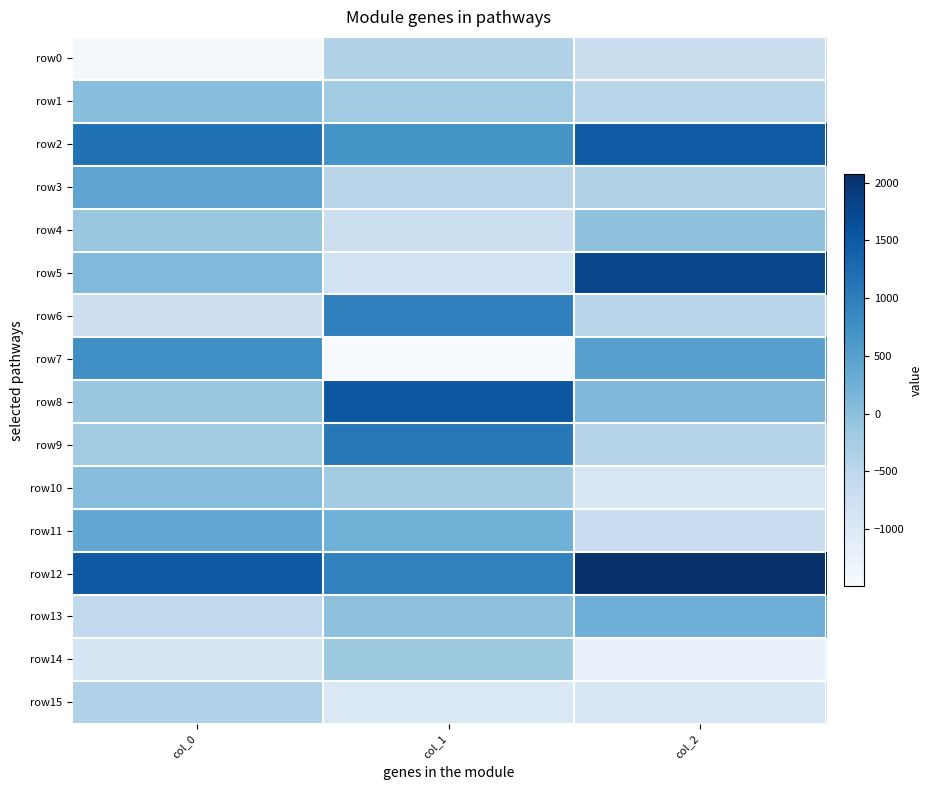

Reading right to left, what are all the values shown in this chart?

row0: col_2=-704.0	col_1=-385.2	col_0=-1417.2
row1: col_2=-460.3	col_1=-195.0	col_0=29.3
row2: col_2=1489.0	col_1=693.2	col_0=1169.9
row3: col_2=-391.6	col_1=-459.0	col_0=425.3
row4: col_2=-27.4	col_1=-723.0	col_0=-102.7
row5: col_2=1772.6	col_1=-823.3	col_0=96.6
row6: col_2=-464.1	col_1=984.5	col_0=-733.1
row7: col_2=500.1	col_1=-1495.9	col_0=767.3
row8: col_2=115.2	col_1=1540.0	col_0=-123.6
row9: col_2=-430.0	col_1=1073.8	col_0=-212.2
row10: col_2=-927.4	col_1=-225.8	col_0=41.8
row11: col_2=-662.1	col_1=236.9	col_0=382.1
row12: col_2=2072.6	col_1=935.6	col_0=1507.2
row13: col_2=272.6	col_1=-21.9	col_0=-569.4
row14: col_2=-1227.4	col_1=-147.8	col_0=-894.7
row15: col_2=-927.4	col_1=-987.0	col_0=-366.7